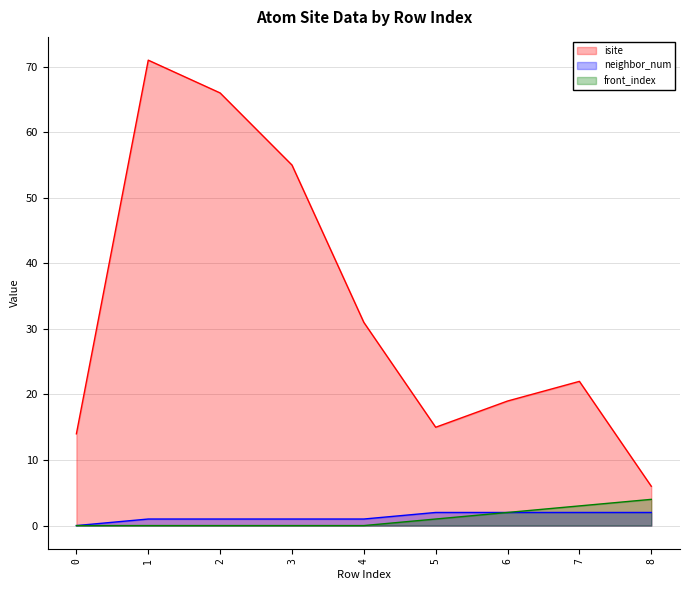

Where does the neighbor_num series first go above 1?

5